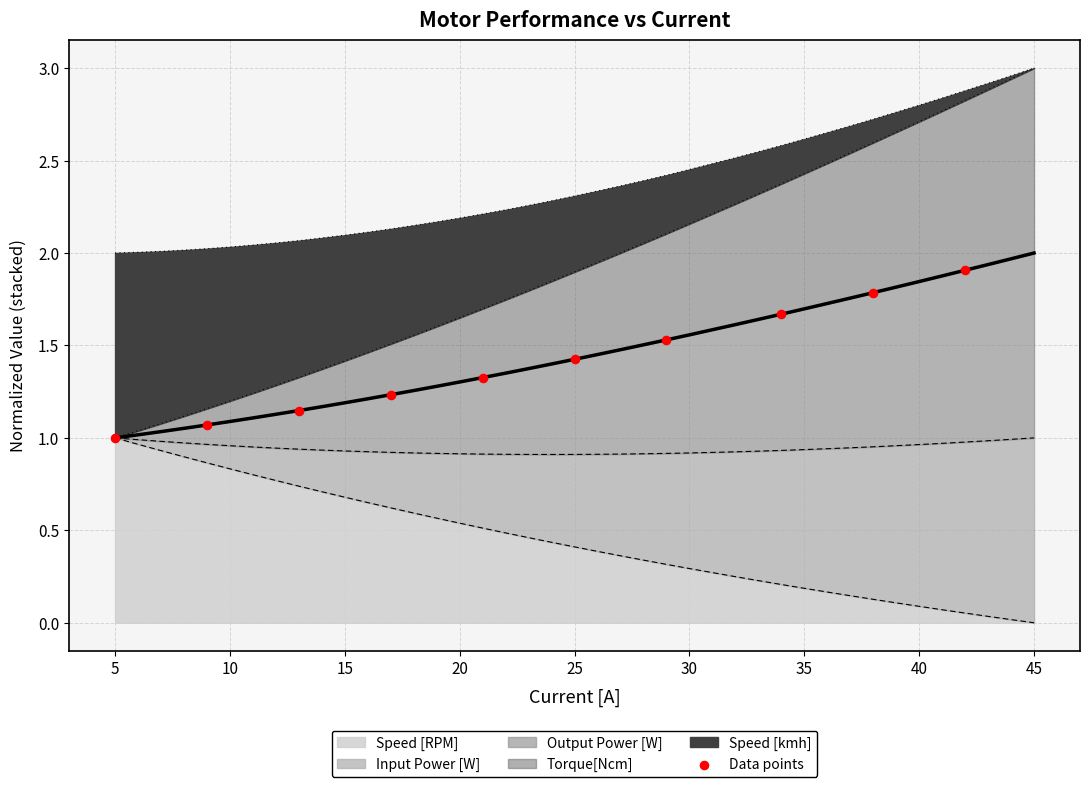

Between 10 and 35, which is larger?

35